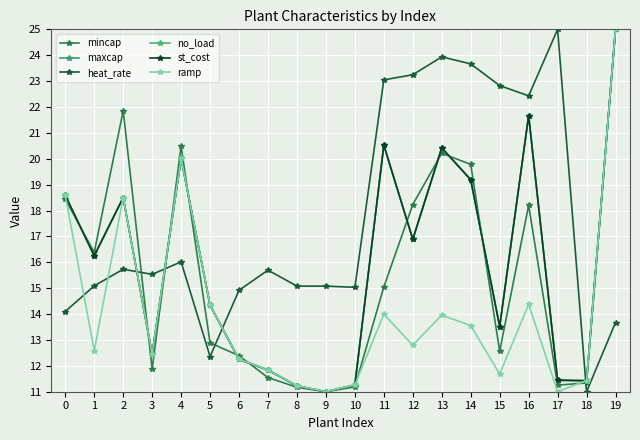

What is the sum of the no_load values at 19 and 8?

36.2